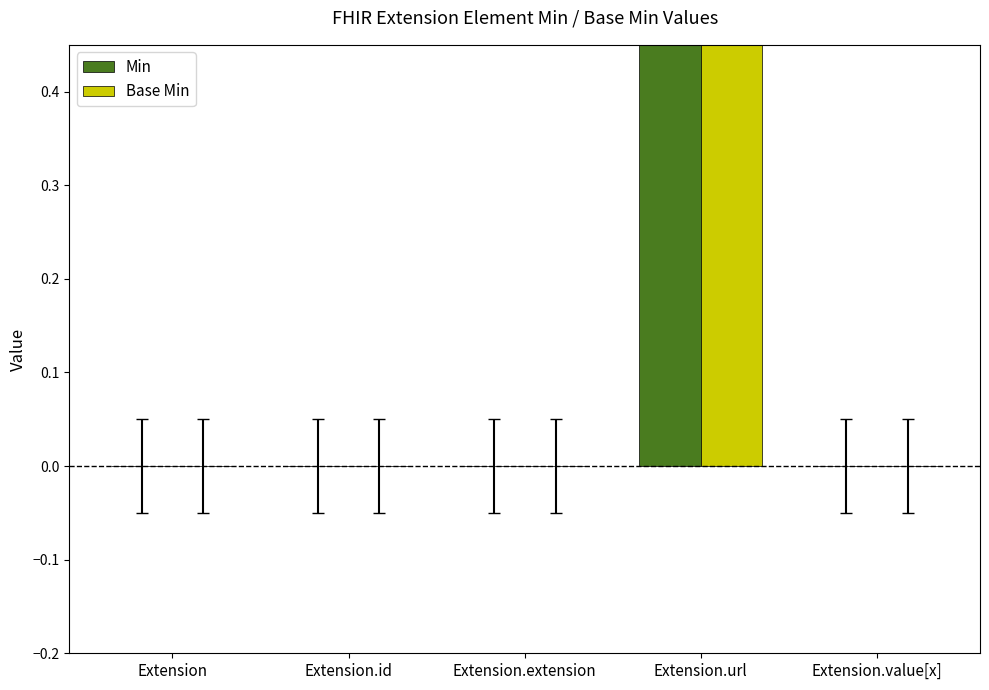

Read the Base Min value at Extension.url.

1